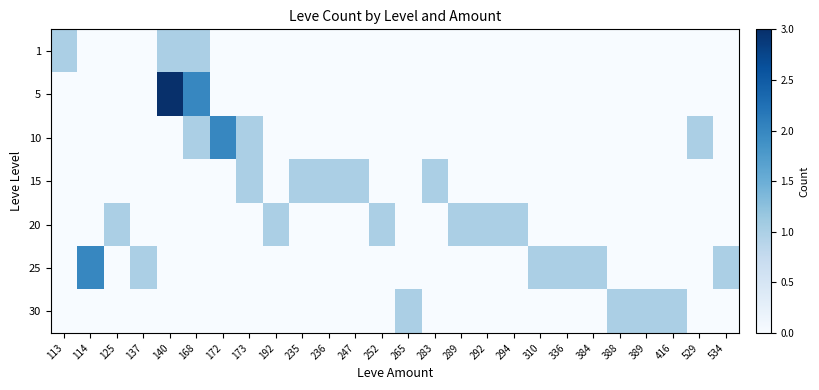

At which category is the sum across all series the highest?

140